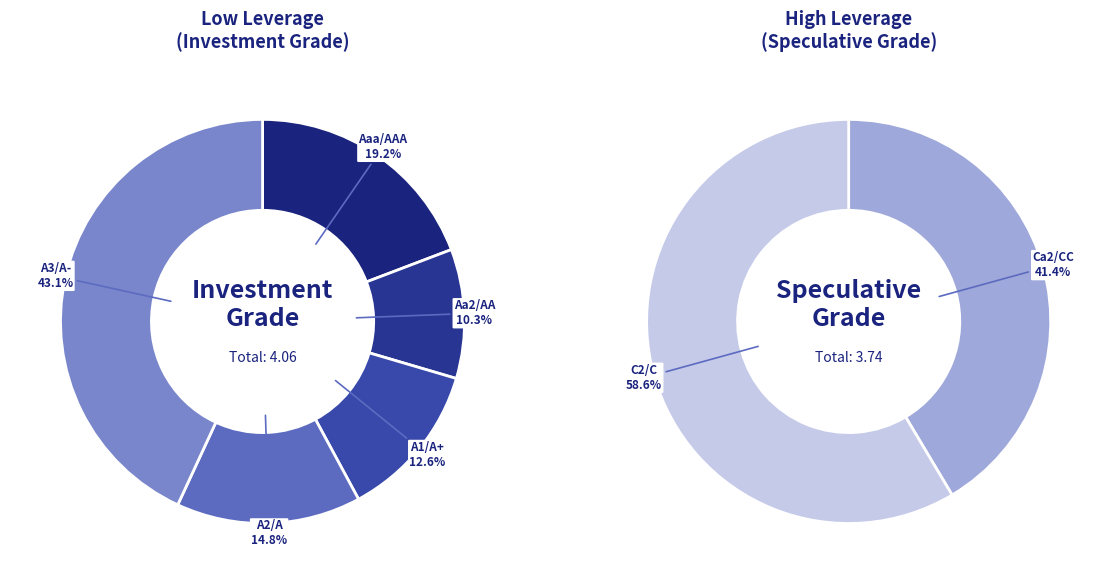

Is Aaa/AAA the majority of the pie?

No